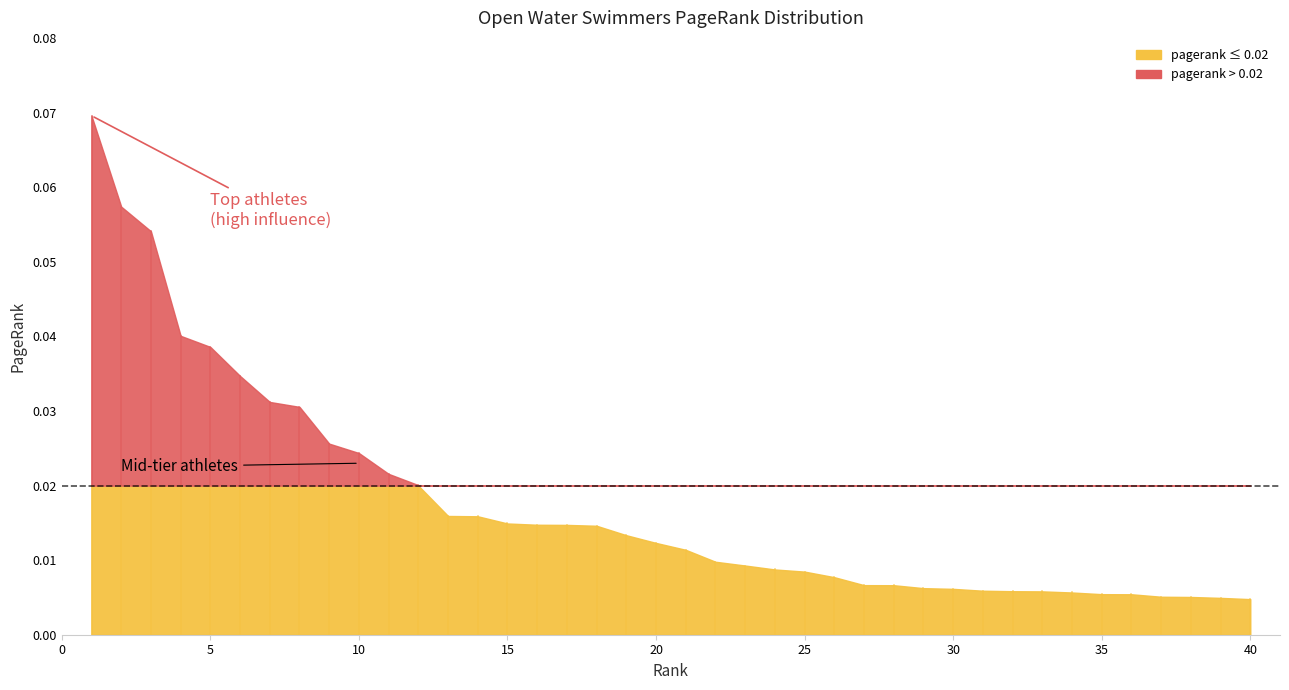

At which label is the value closest to 0?

40